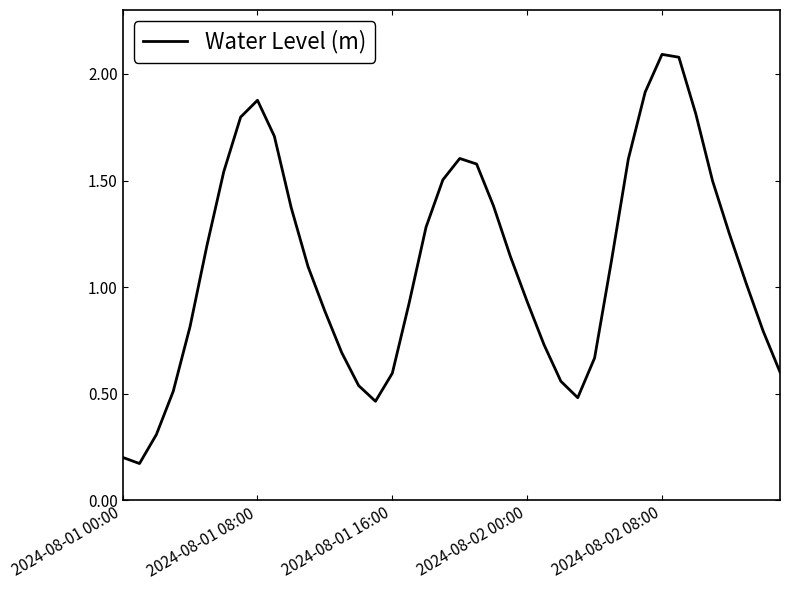

What is the maximum value shown in the chart?

2.1